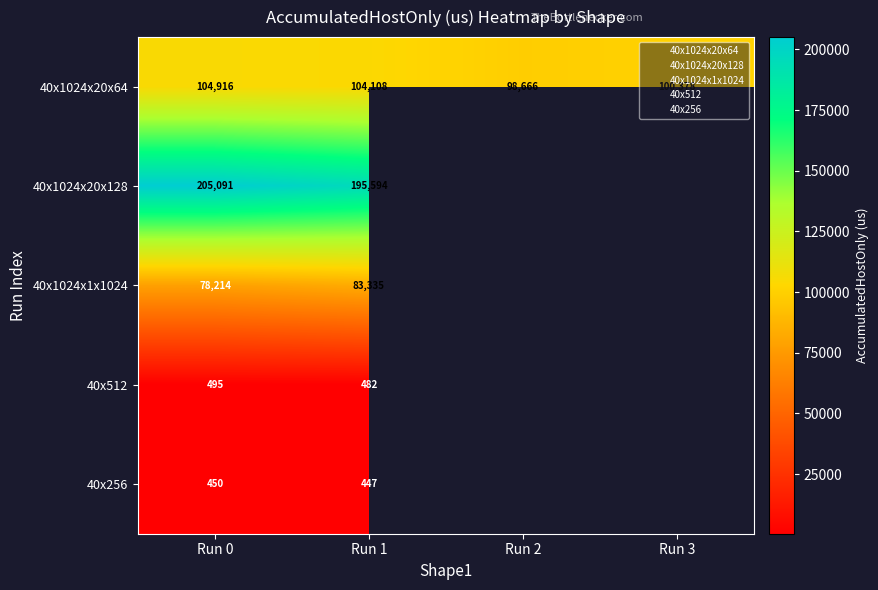

How many data points does each series have?

4